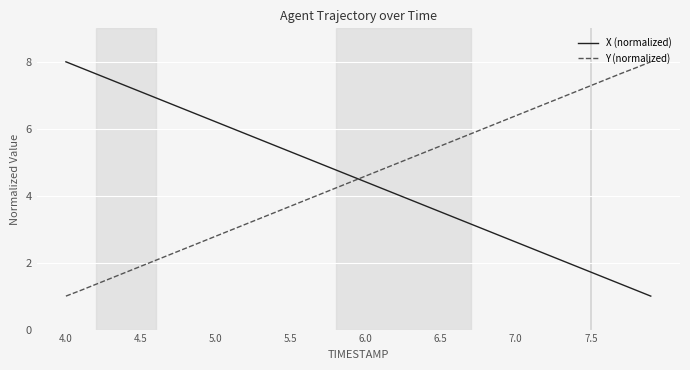

How many intersections are there between Y (normalized) and X (normalized)?

1